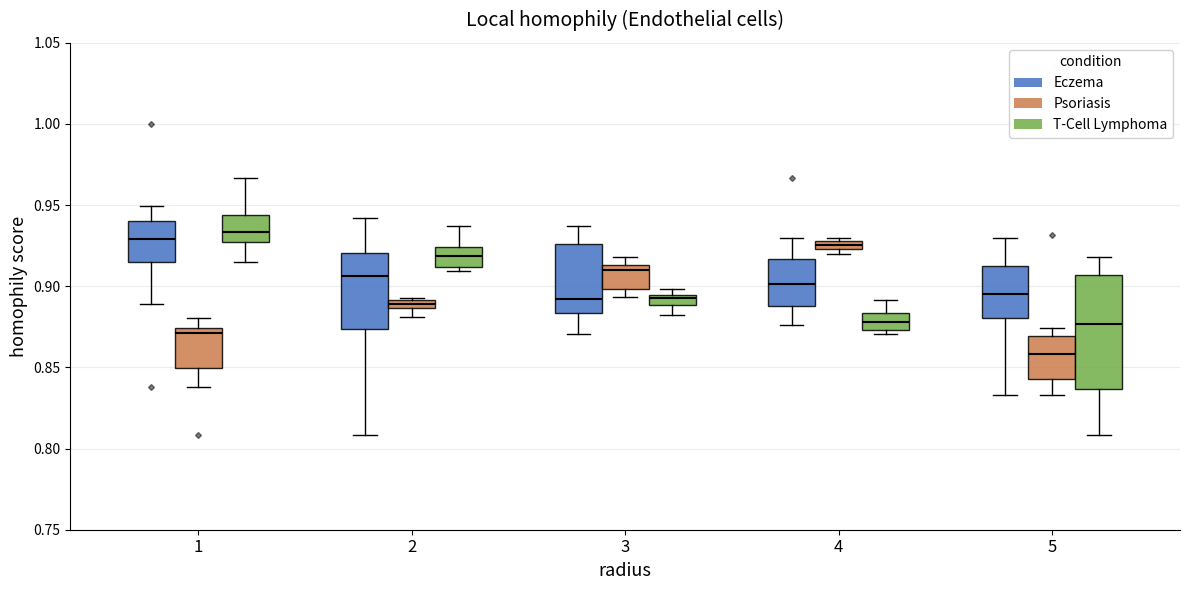

Where does the lower whisker of the box for 1 (T-Cell Lymphoma) end on the y-axis? The values are not printed on the chart, so give them approximately, as read against the axis.

0.915